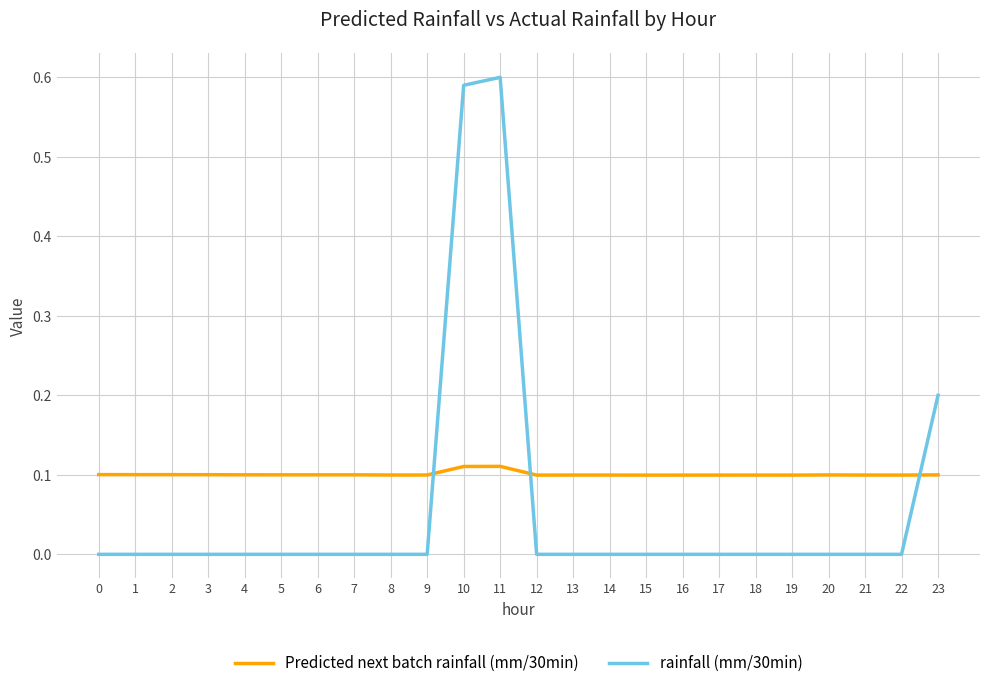

True or false: Predicted next batch rainfall (mm/30min) and rainfall (mm/30min) intersect in this chart.

True